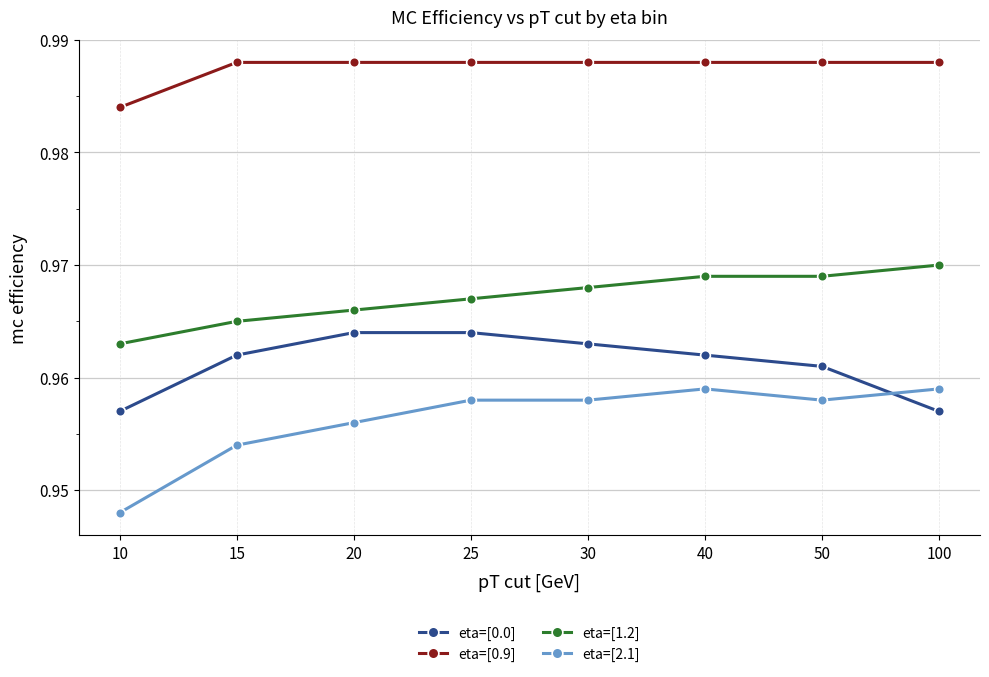

True or false: eta=[2.1] has a value of 0.4 at 10.

False